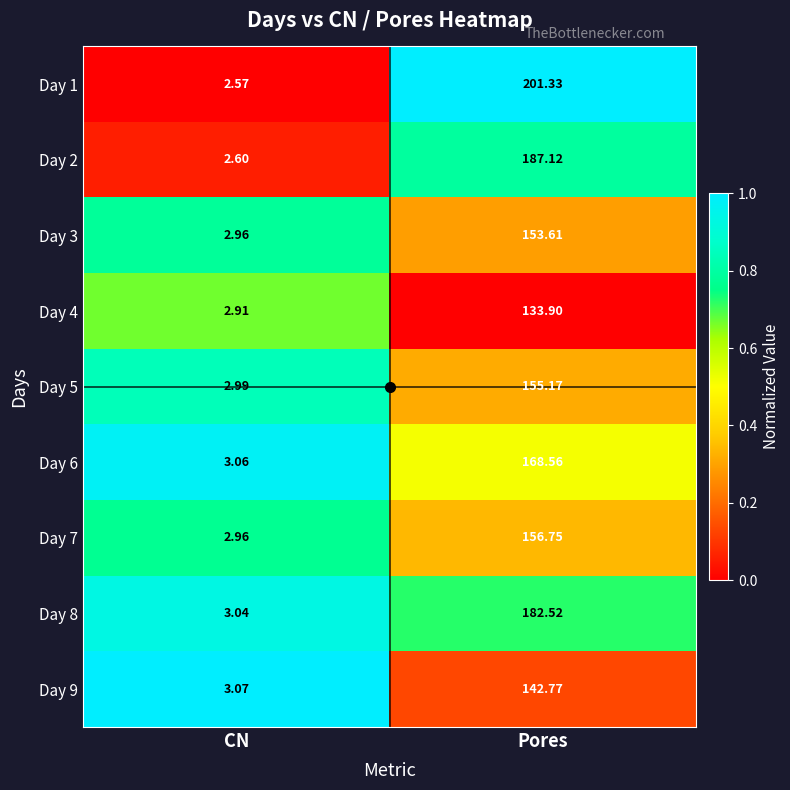

Count the number of data series in this chart.

9